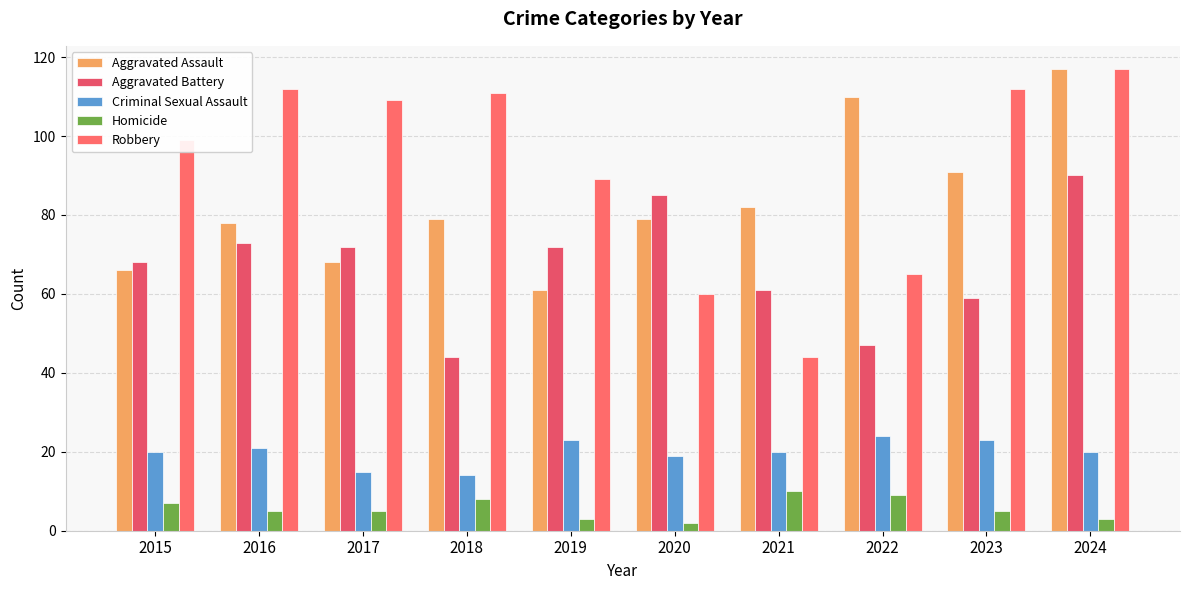

True or false: Aggravated Assault has a value of 82 at 2021.

True